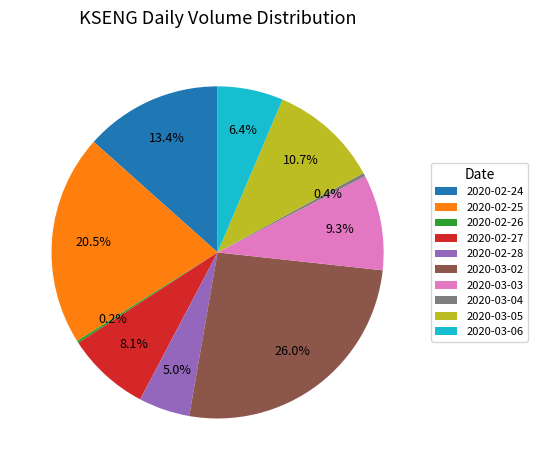

Combined, what portion of the pie is 2020-03-04 and 2020-03-02?

26.4%